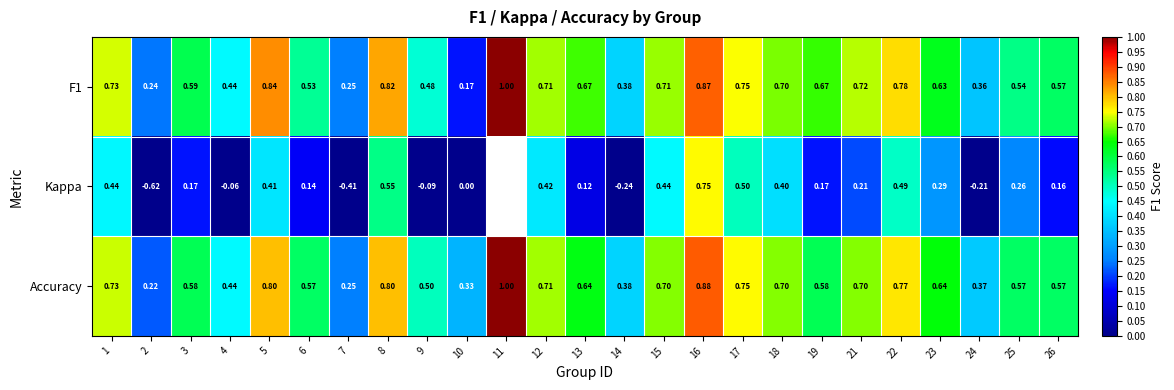

At which label does Accuracy reach its peak?

11